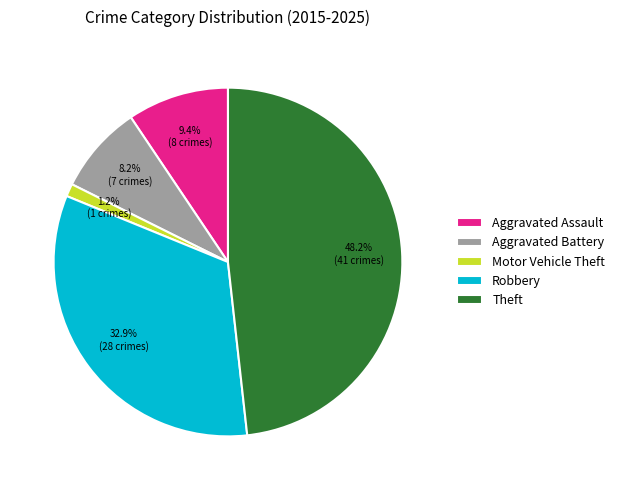

Approximately how many times larger is the value at Motor Vehicle Theft compared to Aggravated Assault?

0.1